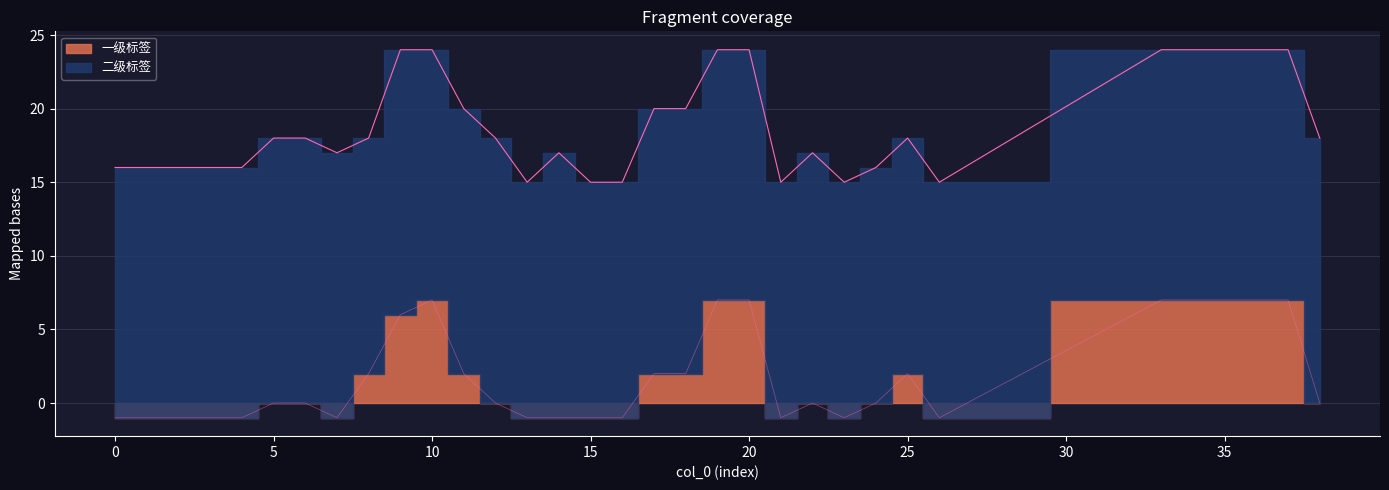

What is the value of the 29th point from the left?

7